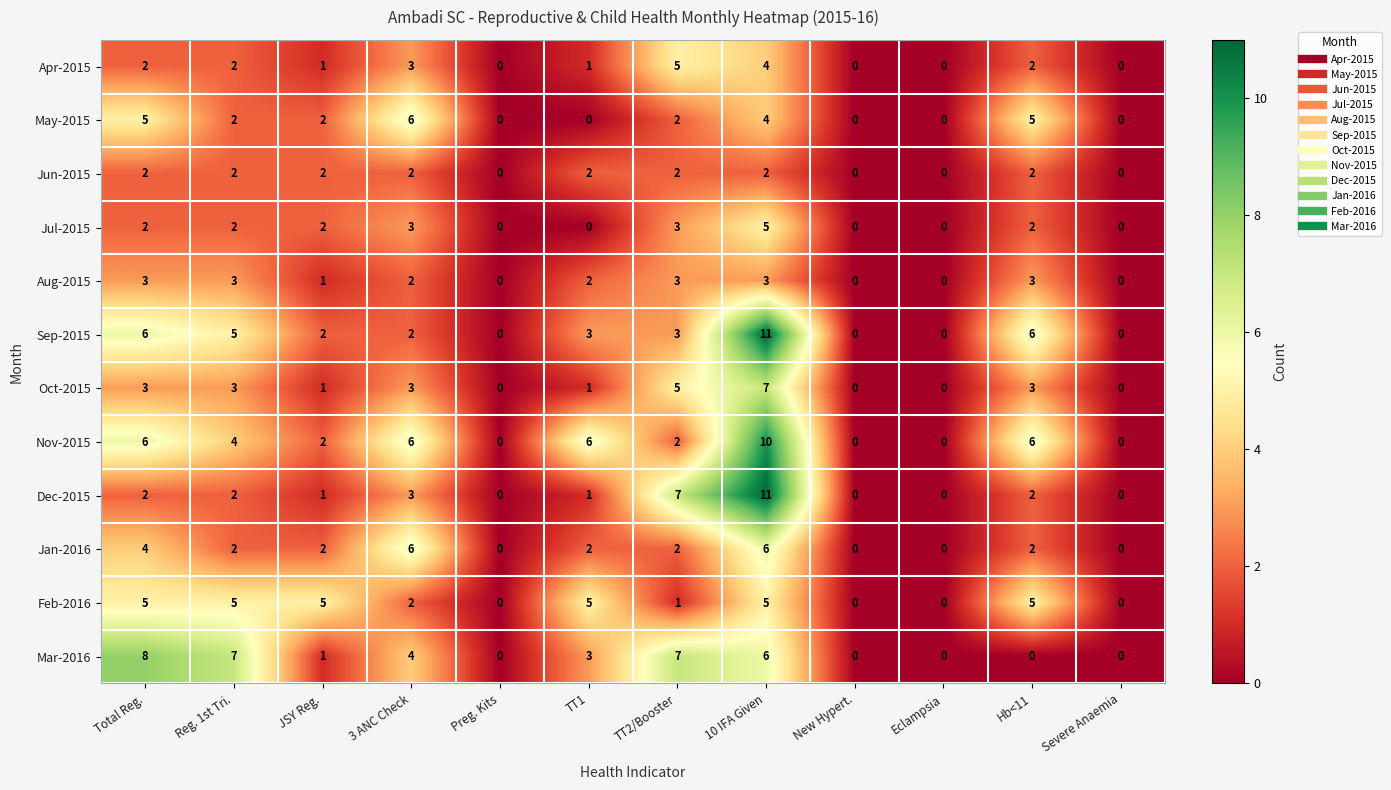

What is the maximum value shown in the chart?

11